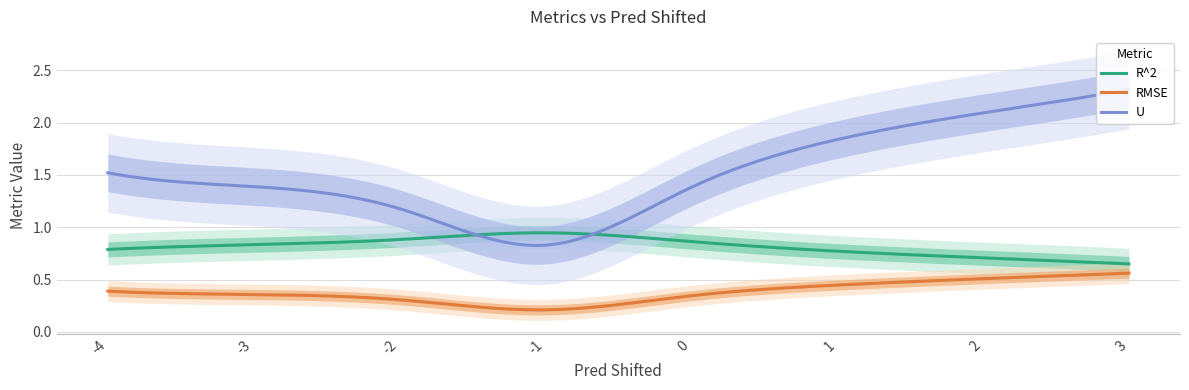

True or false: RMSE and U cross at least once.

False